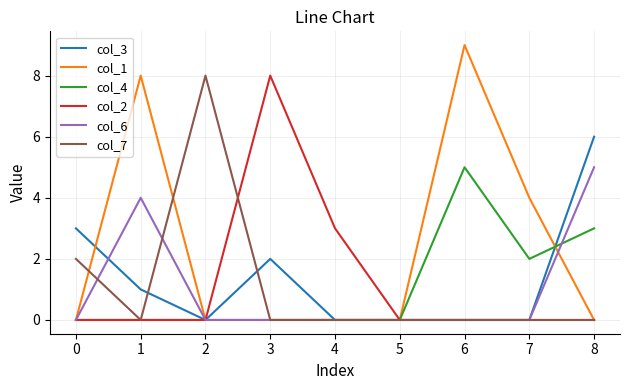

Which series has the largest total across all categories?

col_1